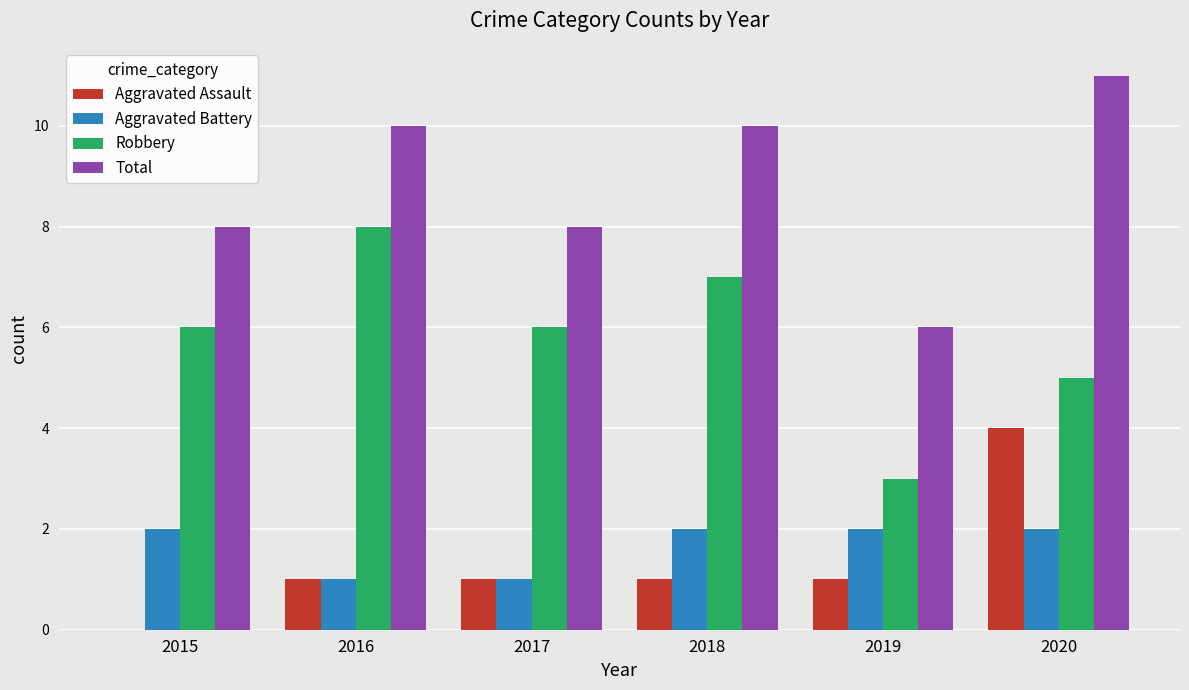

Which series has the largest total across all categories?

Total